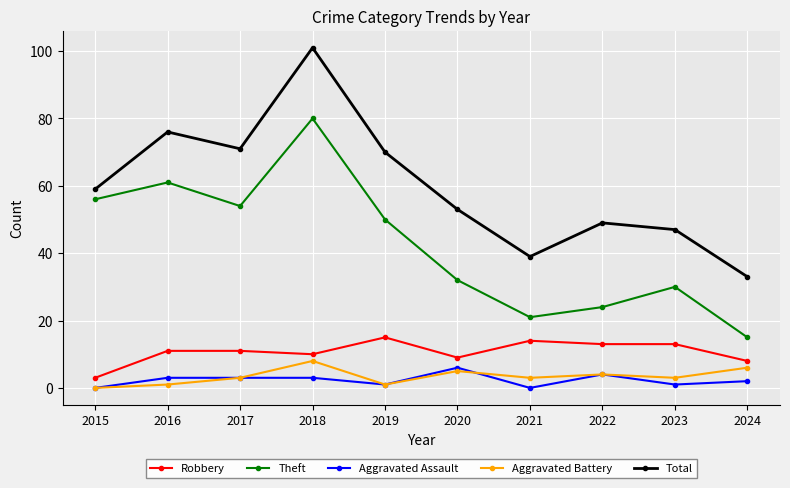

How many interior local valleys does the Theft series have?

2